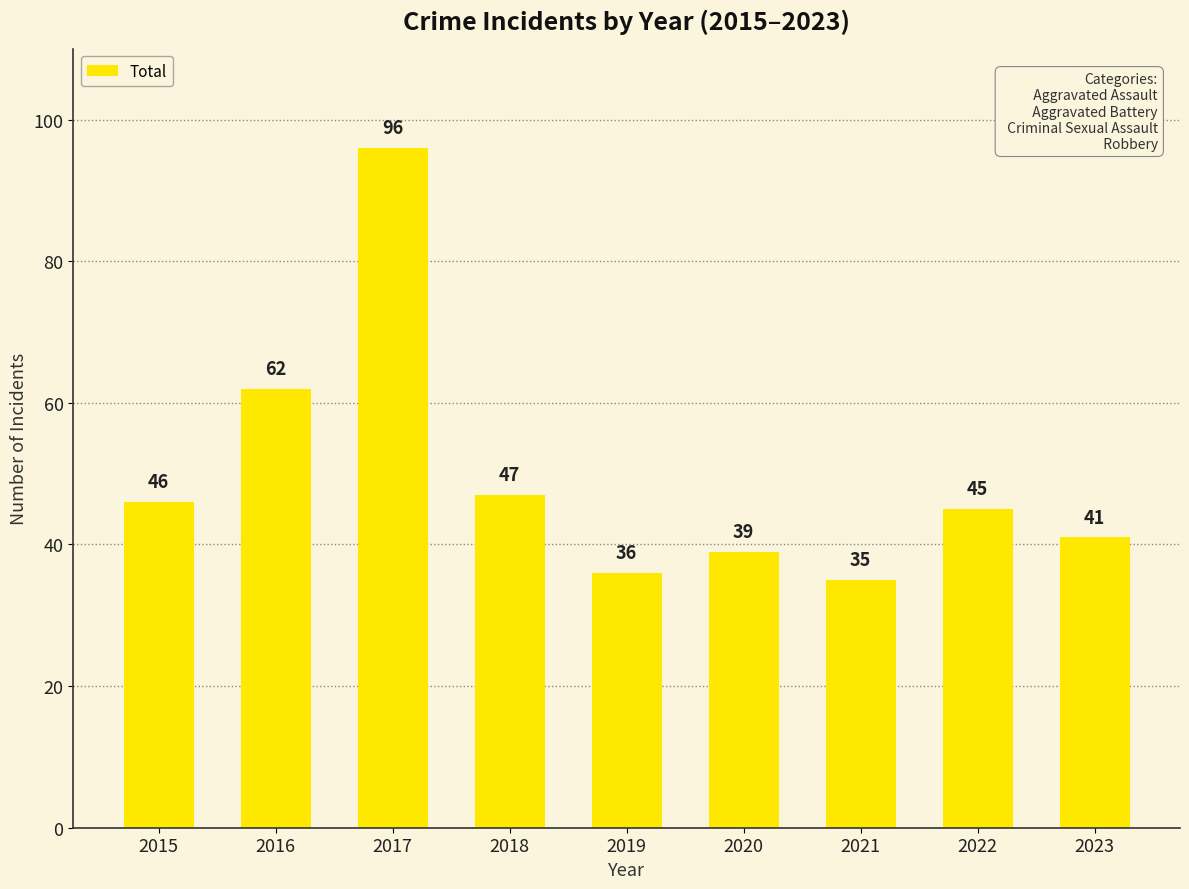

List the labels in order of value, largest first.

2017, 2016, 2018, 2015, 2022, 2023, 2020, 2019, 2021